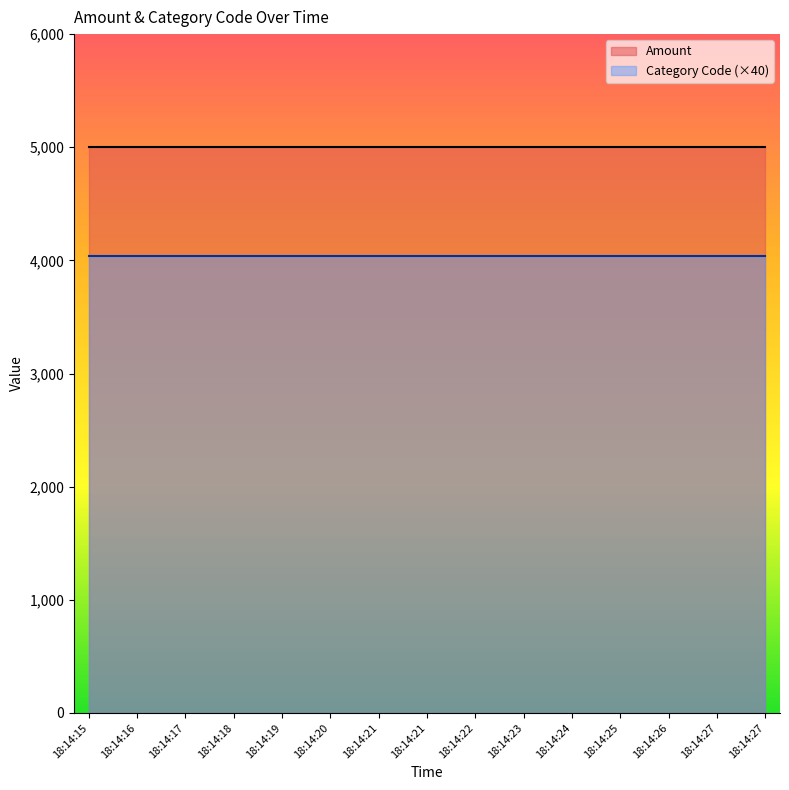

What is the highest value of the Amount series?

5000